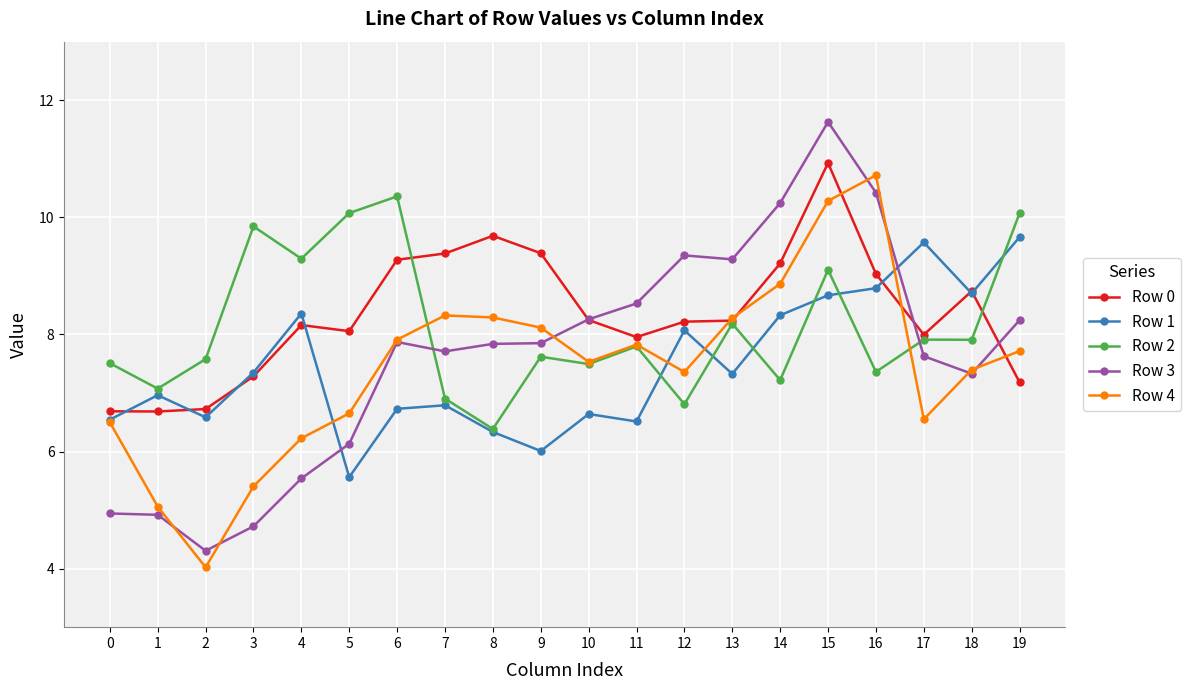

What are all the series names shown in the legend?

Row 0, Row 1, Row 2, Row 3, Row 4